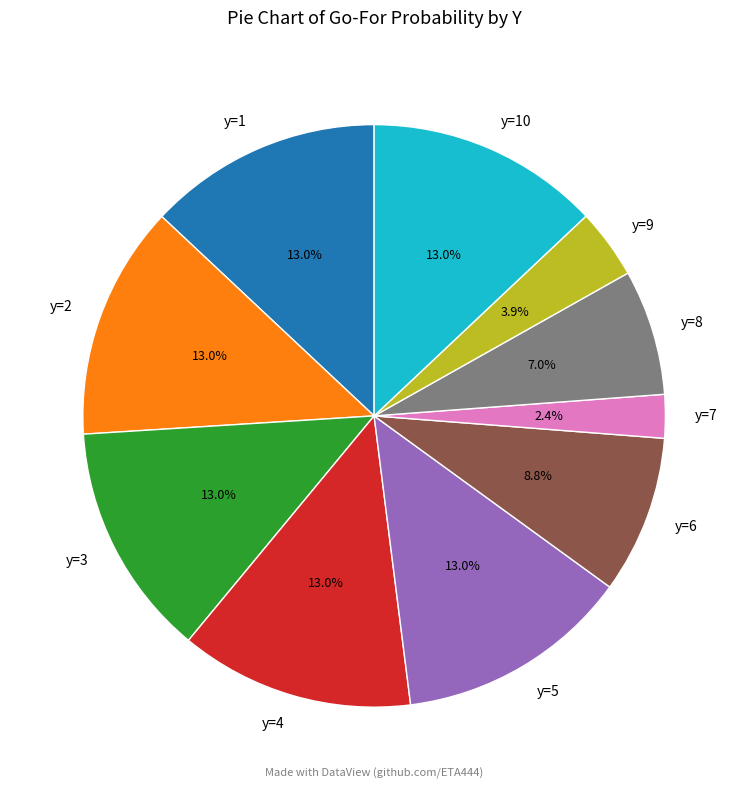

What is the ratio of the value at y=6 to the value at y=5?

0.7